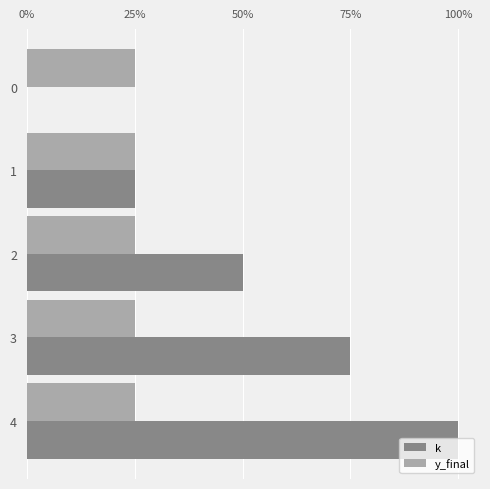

Which series has the largest range (max minus min)?

k